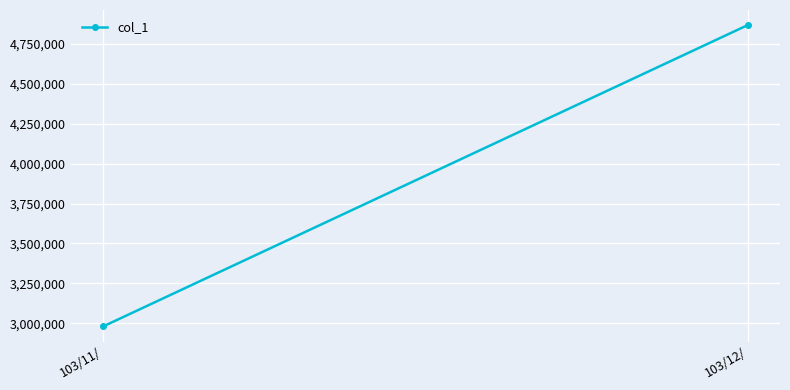

The value at 103/11/ is 1755569. True or false?

False